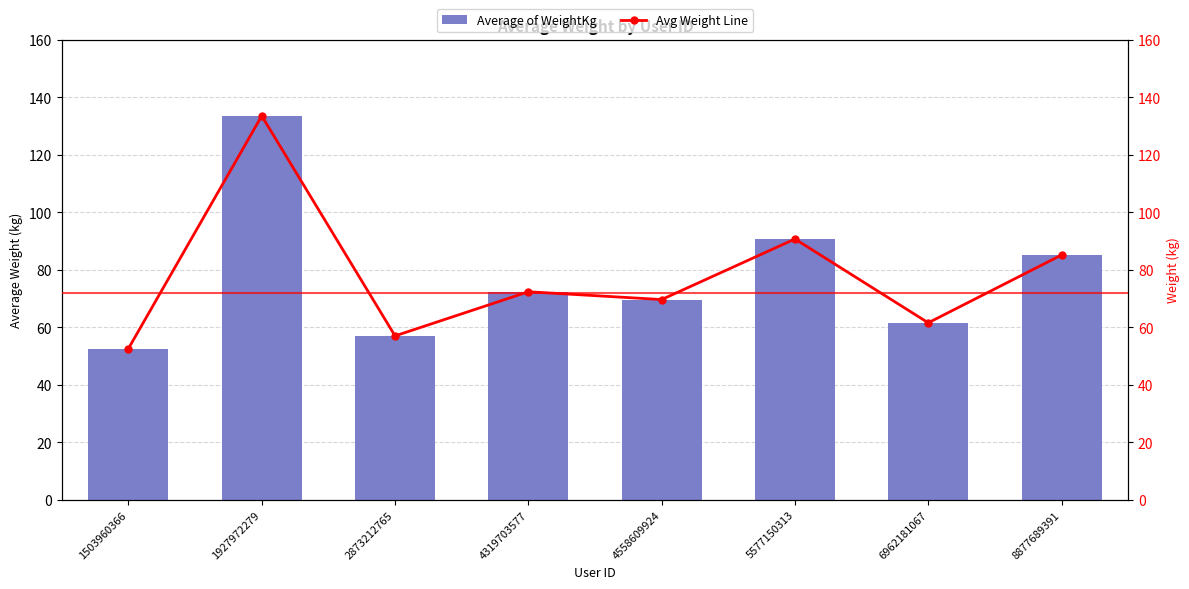

How many data points does each series have?

8